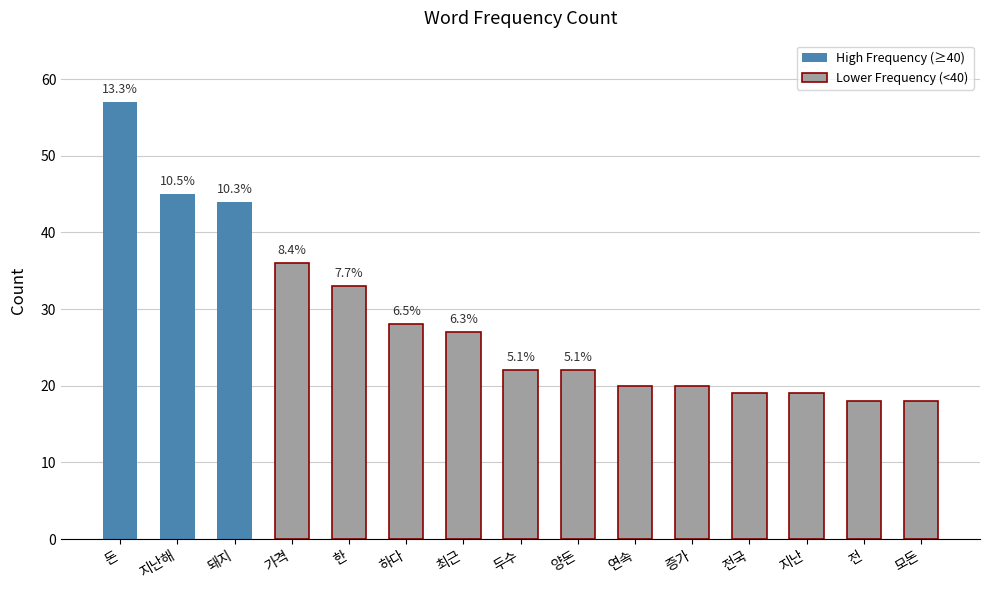

What is the approximate value at 모돈?

18